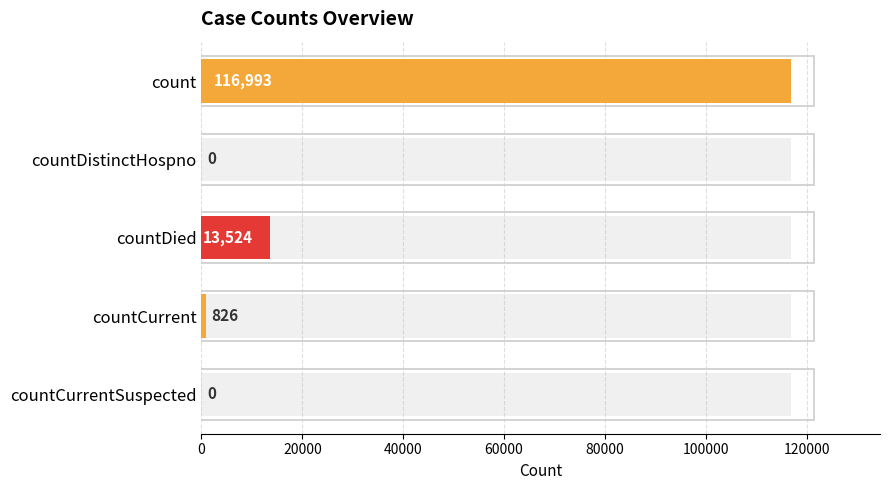

What is the difference between the second highest and second lowest values?

13524